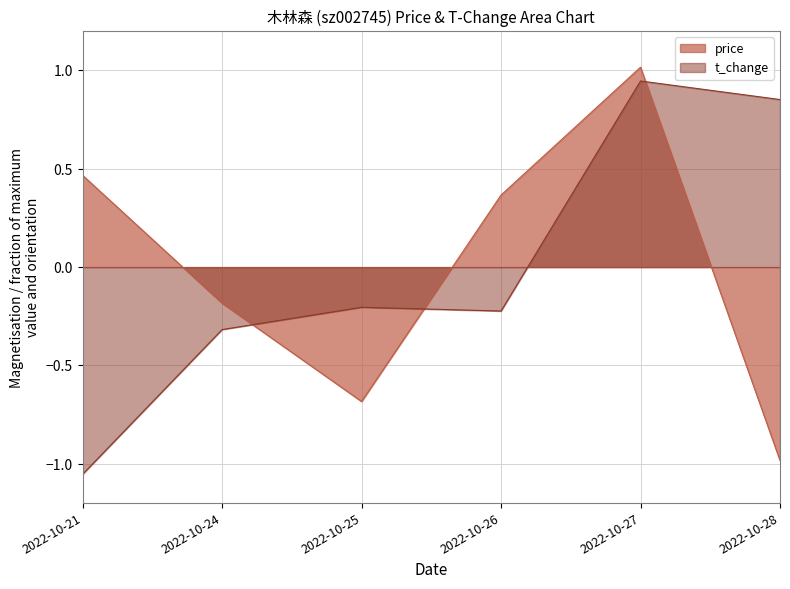

What is the sum of the t_change values at 2022-10-21 and 2022-10-28?

-0.2